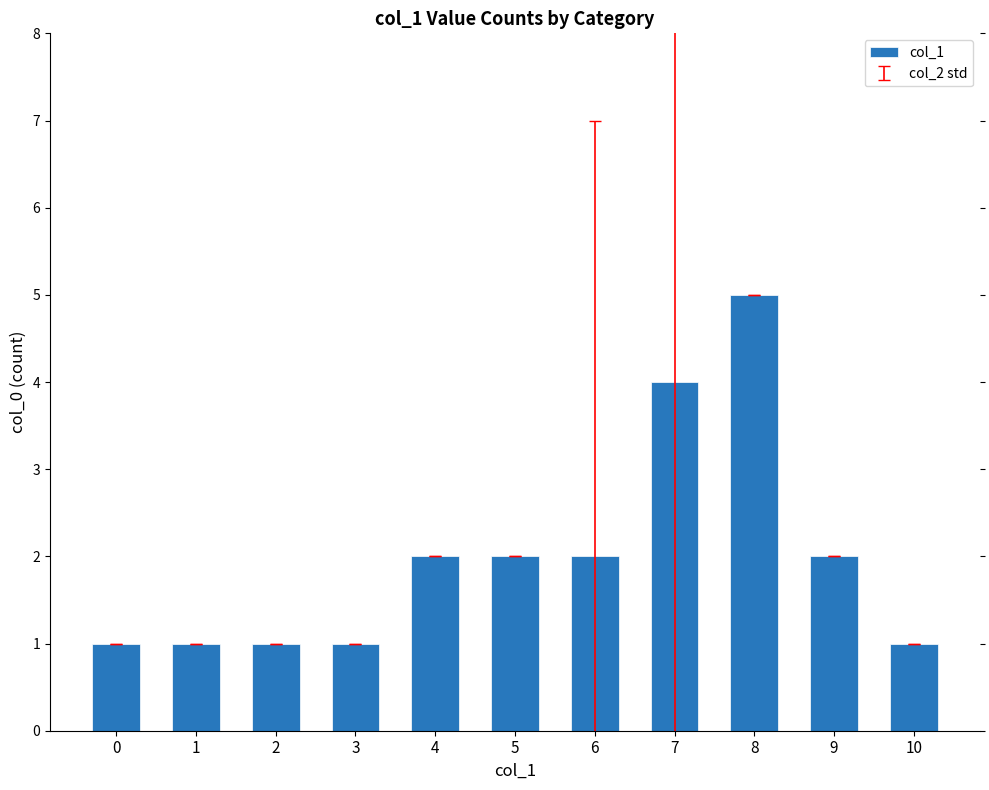

How many values are between 1 and 2?

9